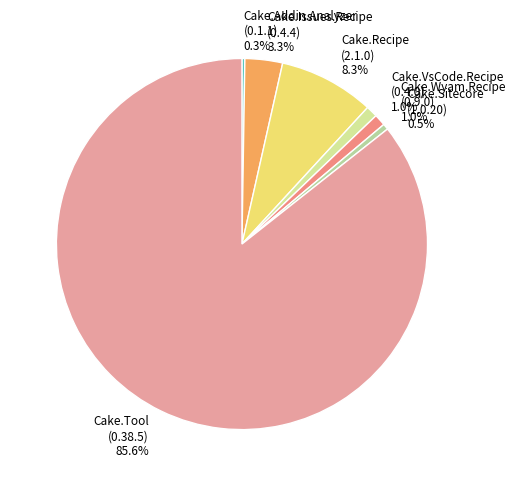

What is the ratio of the value at Cake.Sitecore (1.0.20) to the value at Cake.Wyam.Recipe (0.9.0)?

0.5